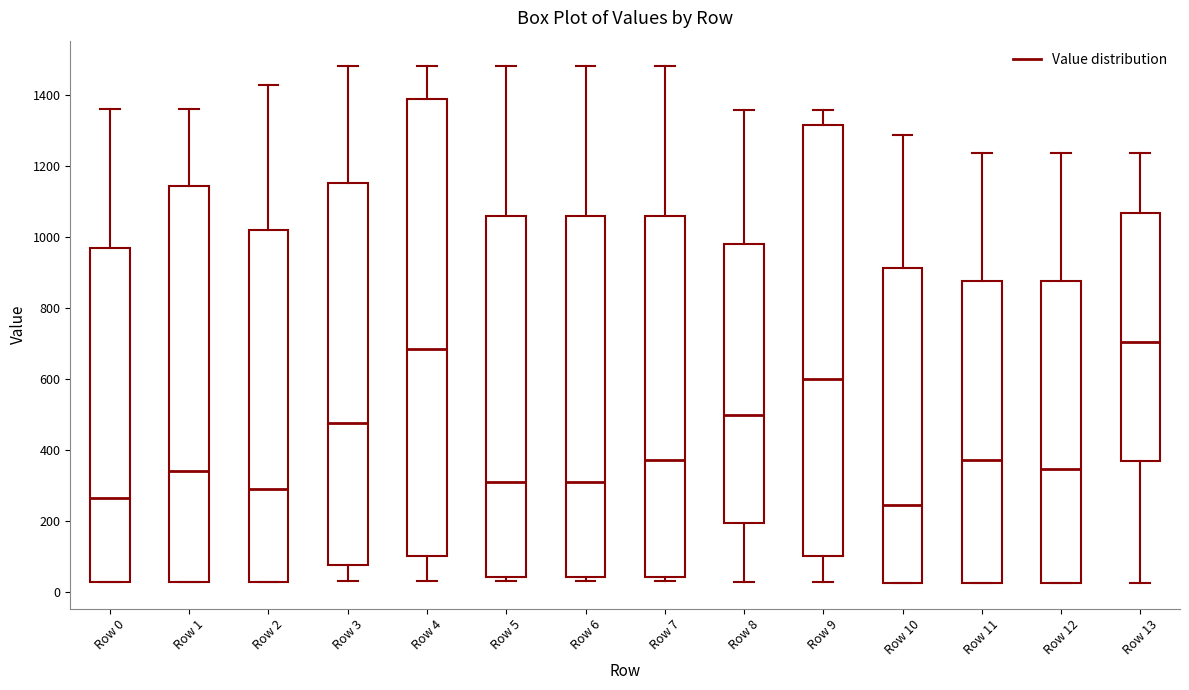

Where does the median line of the box for Row 7 sit on the y-axis? The values are not printed on the chart, so give them approximately, as read against the axis.

360